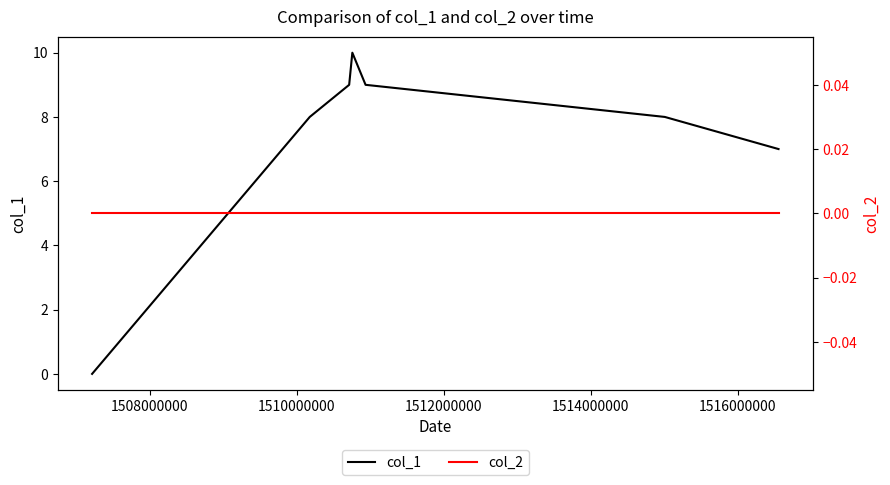

True or false: col_1 and col_2 cross at least once.

False